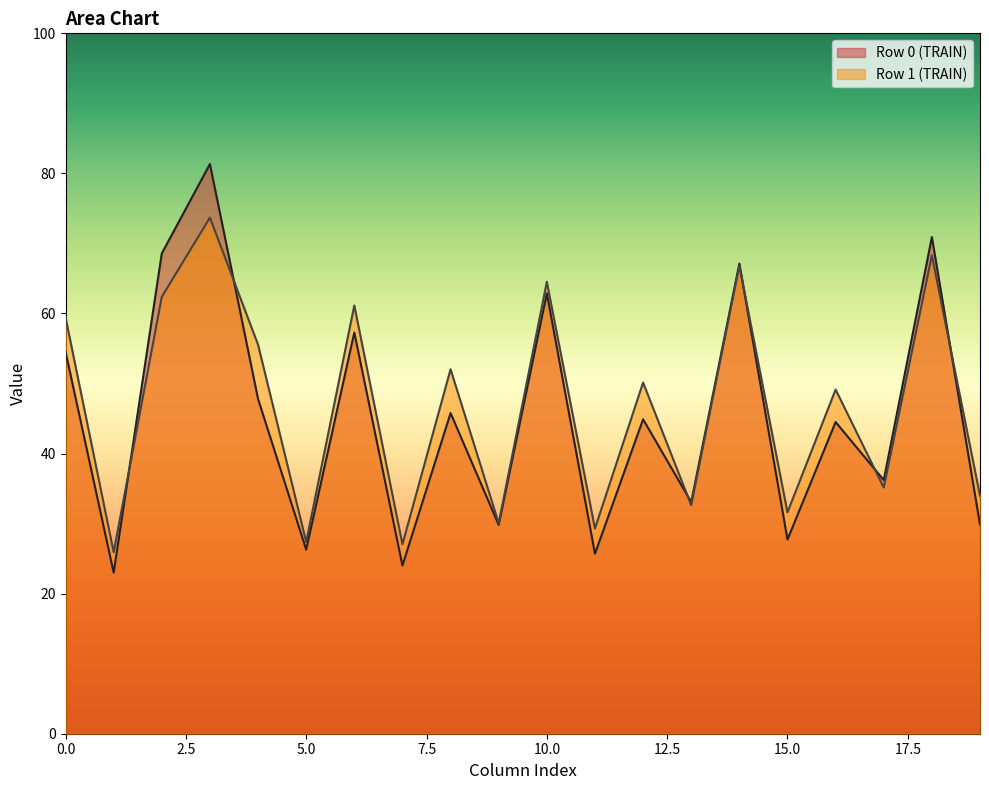

Which series has the widest spread of values?

Row 0 (TRAIN)